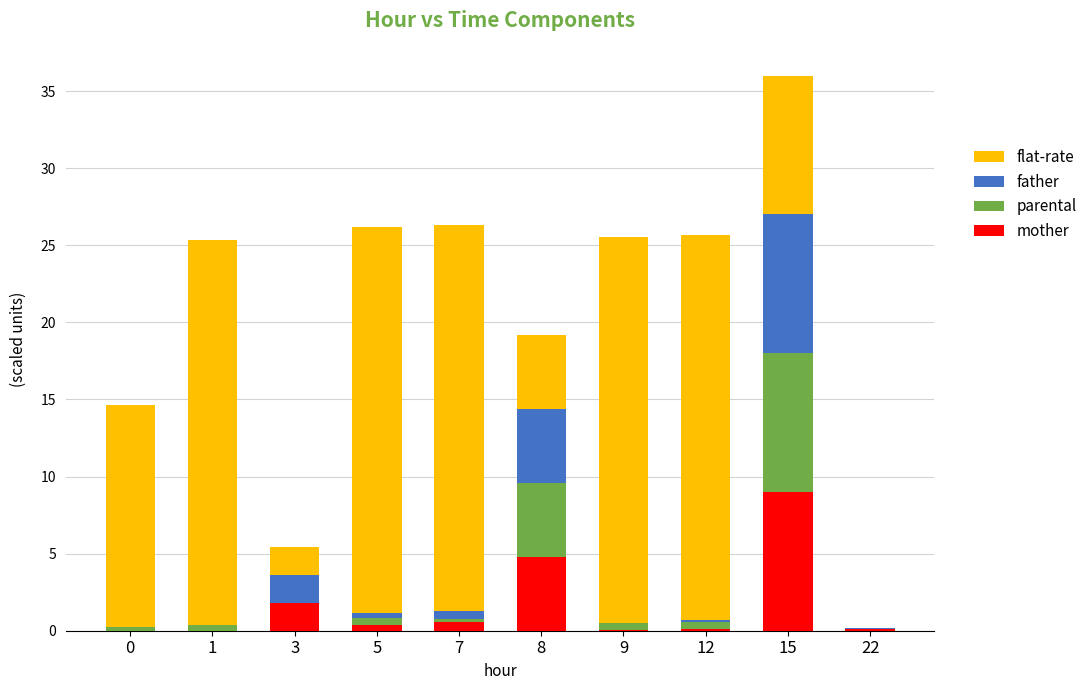

Which category has the highest value in the mother series?

15